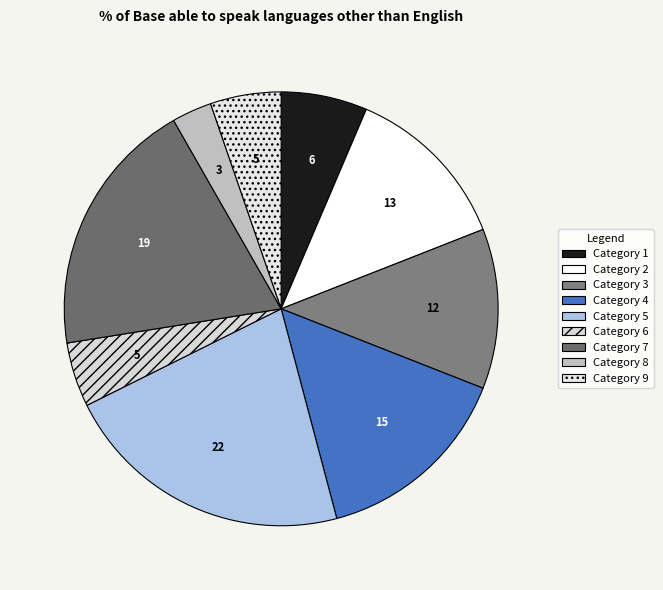

Is there any slice that represents more than half of the pie?

No